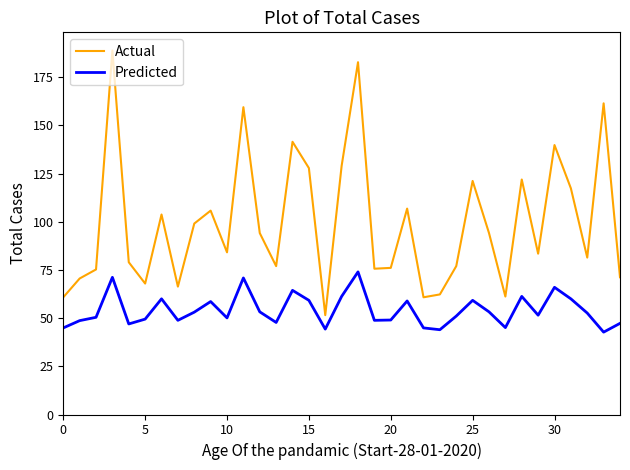

What is the difference between the maximum and minimum values in the Actual series?

137.3